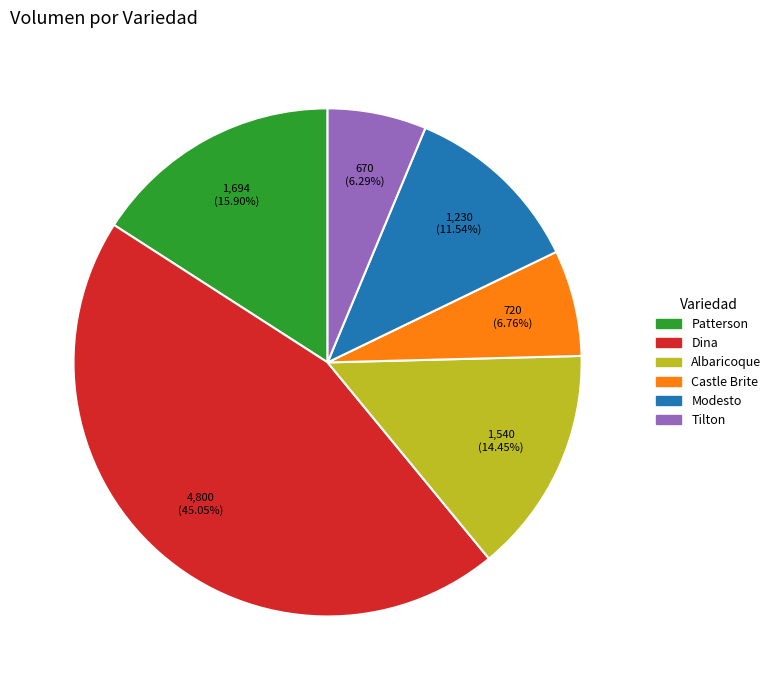

Which slice is the largest?

Dina